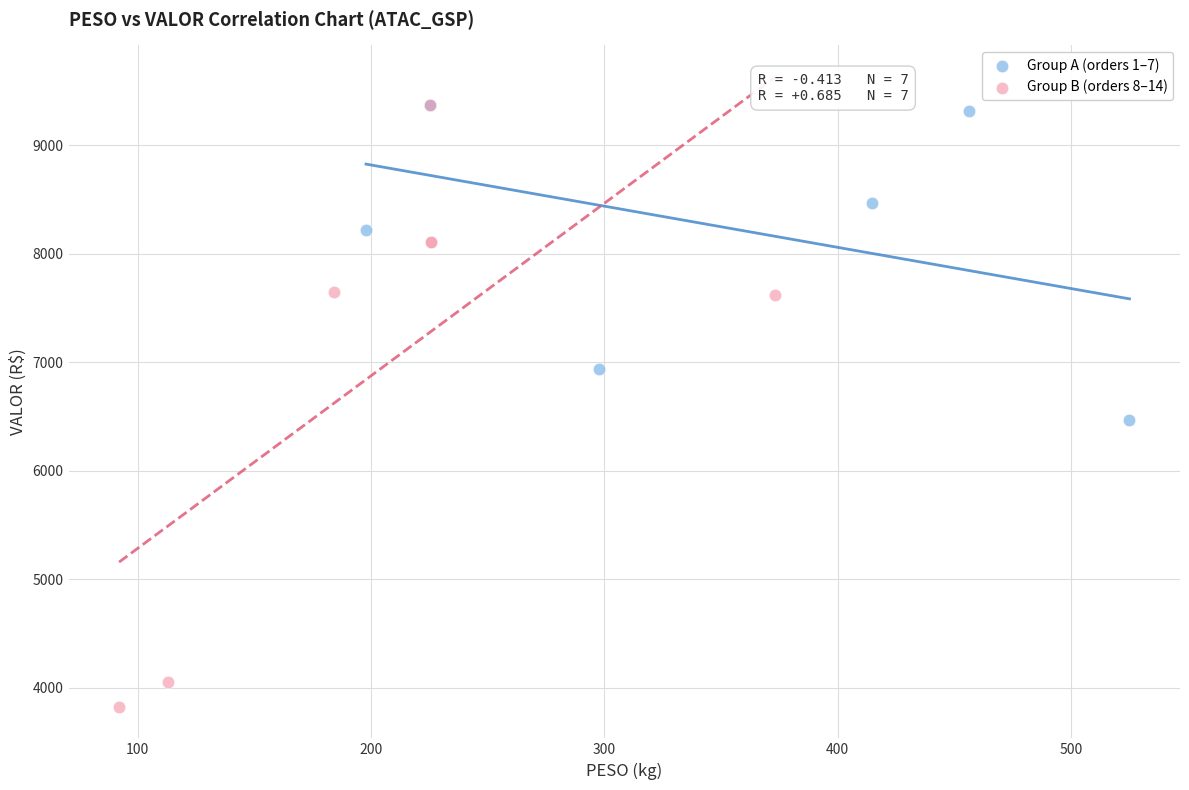

Which series has the widest spread of Y values?

Group B (orders 8–14)